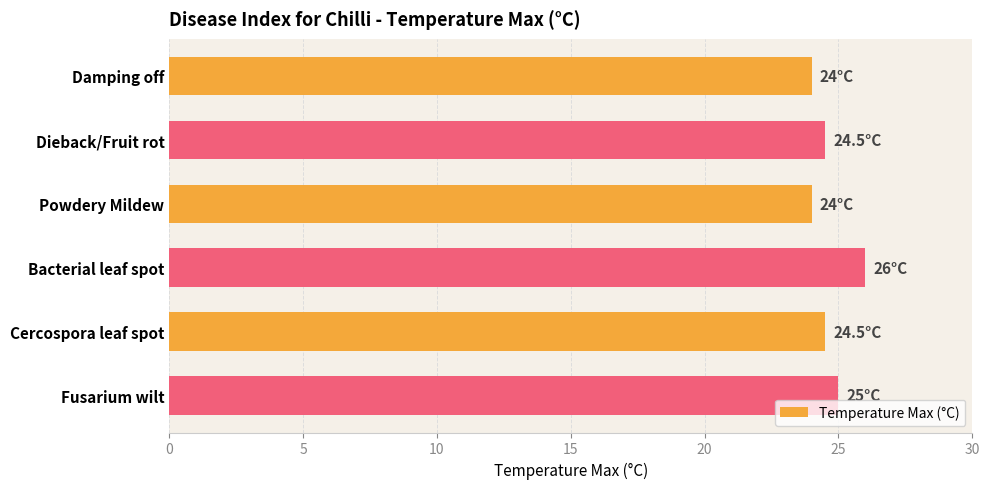

Where is the data nearest to the value 25?

Fusarium wilt